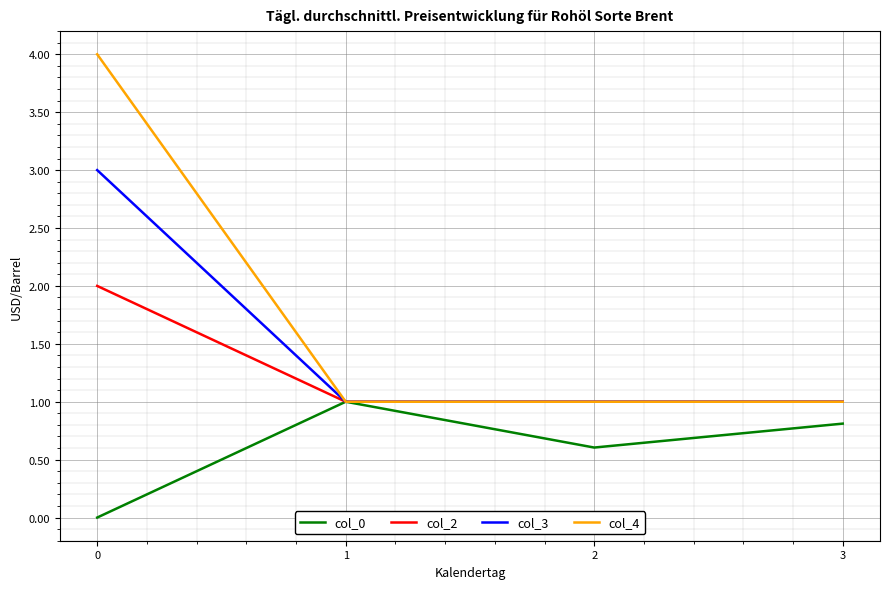

How many lines are shown in the chart?

4